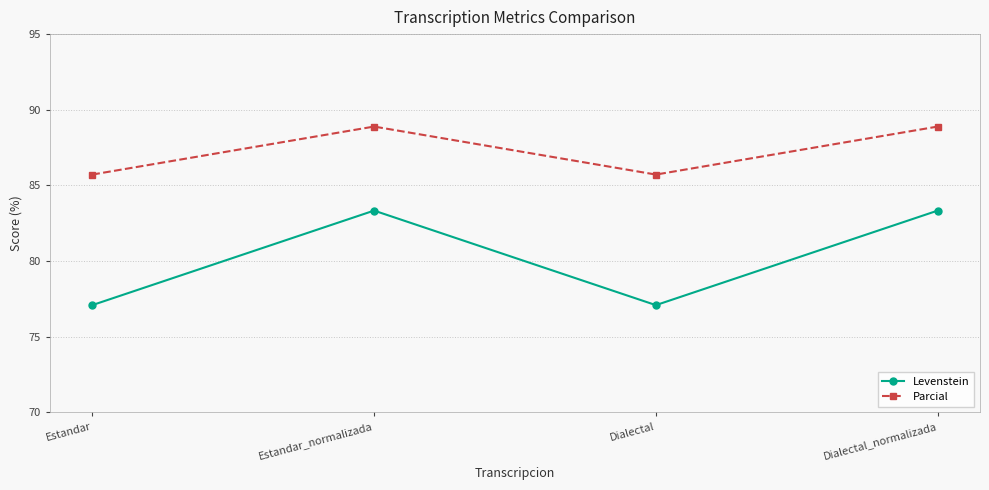

Which series changed the most between Estandar and Dialectal_normalizada?

Levenstein